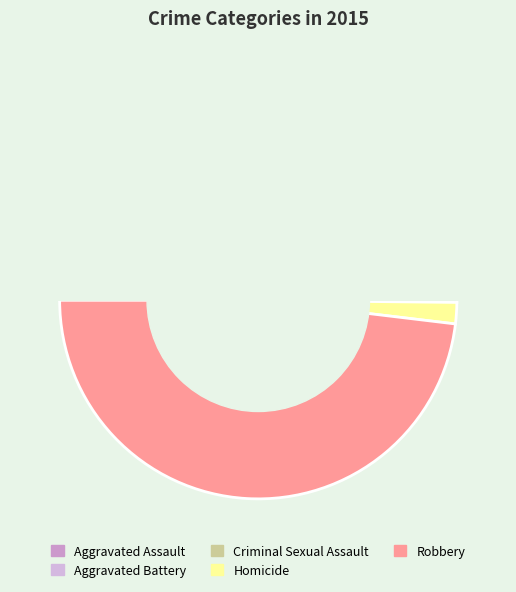

True or false: Aggravated Battery accounts for 33% of the total.

False